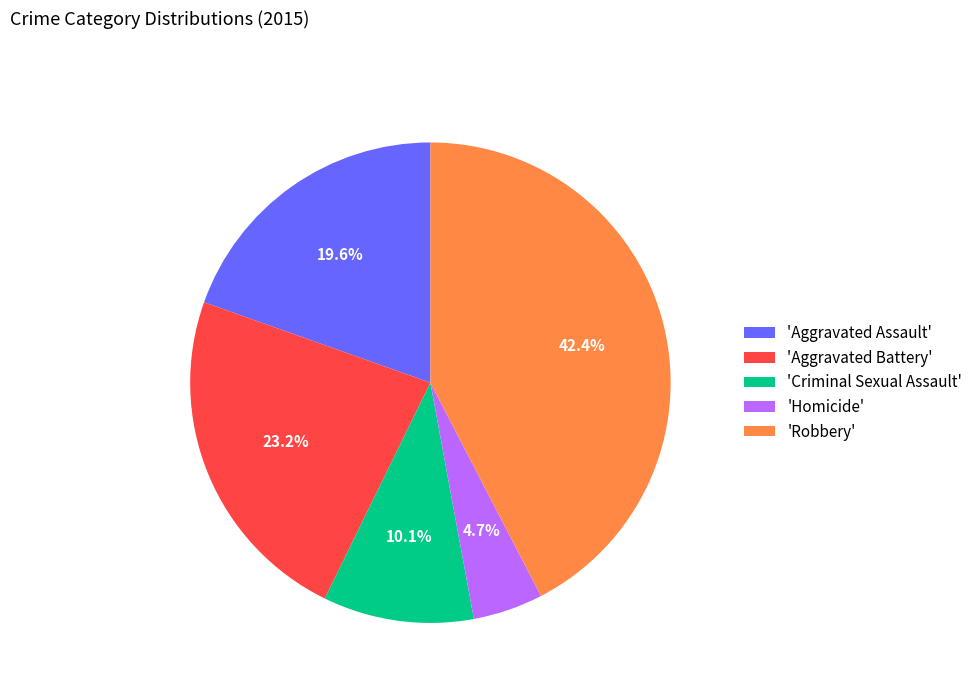

Rank the categories by value from lowest to highest.

'Homicide', 'Criminal Sexual Assault', 'Aggravated Assault', 'Aggravated Battery', 'Robbery'